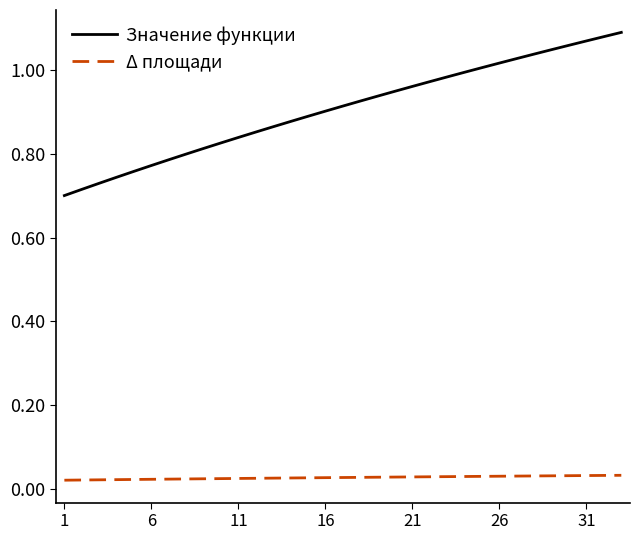

What are all the series names shown in the legend?

Значение функции, Δ площади